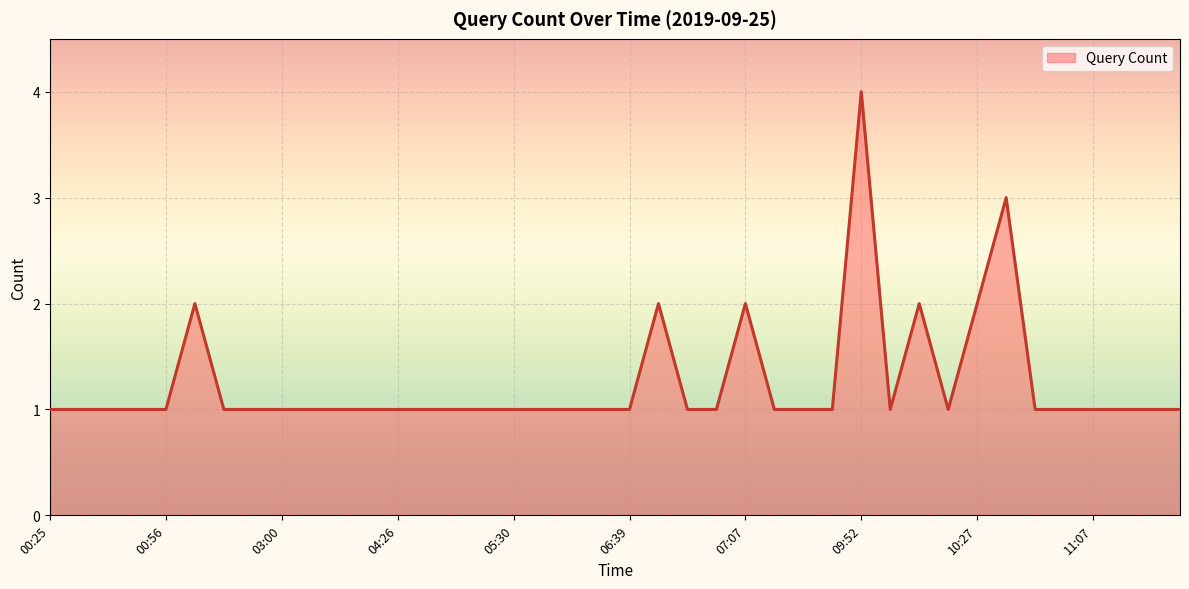

Count the values in the range 1 to 2.

38